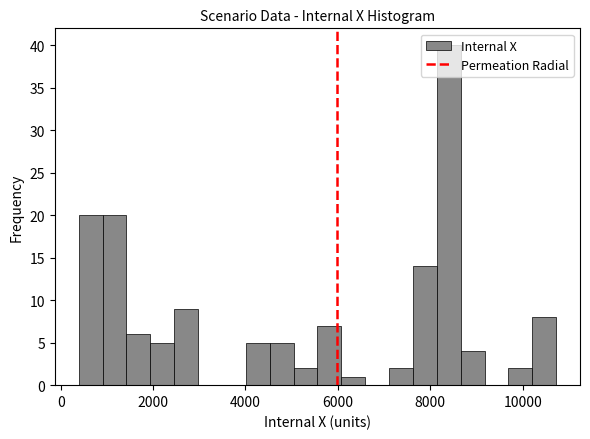

Read against the x-axis, roughly where is the centre of the tallest bar?

8400